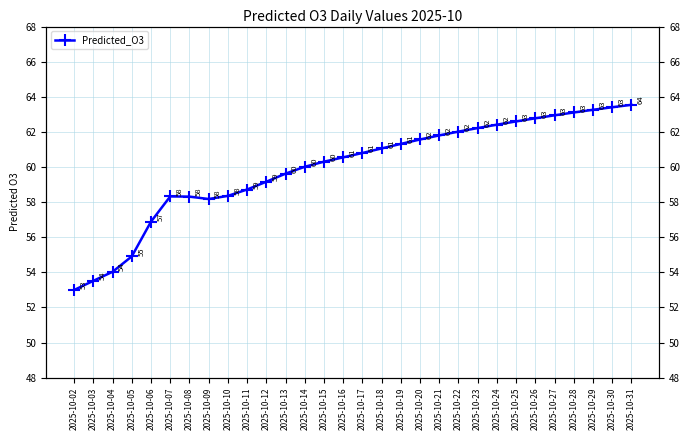

List the labels in order of value, smallest first.

2025-10-02, 2025-10-03, 2025-10-04, 2025-10-05, 2025-10-06, 2025-10-09, 2025-10-08, 2025-10-07, 2025-10-10, 2025-10-11, 2025-10-12, 2025-10-13, 2025-10-14, 2025-10-15, 2025-10-16, 2025-10-17, 2025-10-18, 2025-10-19, 2025-10-20, 2025-10-21, 2025-10-22, 2025-10-23, 2025-10-24, 2025-10-25, 2025-10-26, 2025-10-27, 2025-10-28, 2025-10-29, 2025-10-30, 2025-10-31